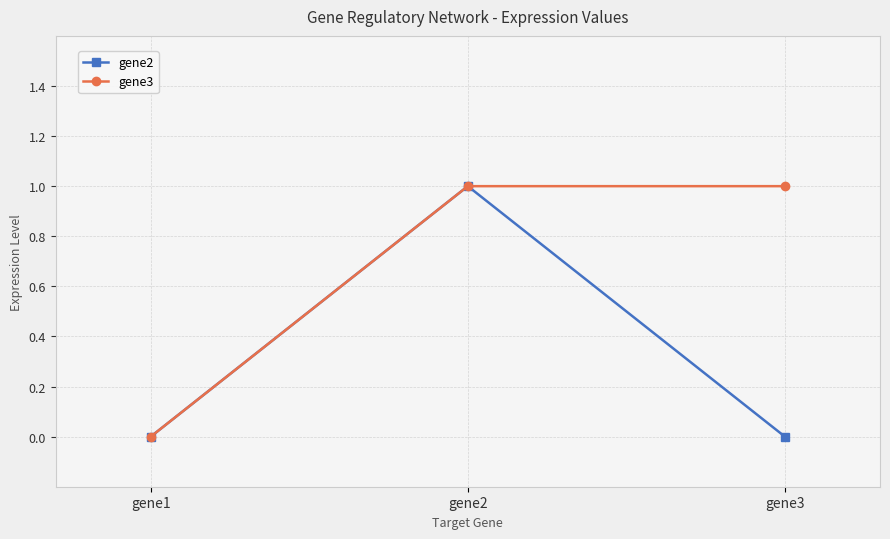

Which category has the highest value in the gene2 series?

gene2